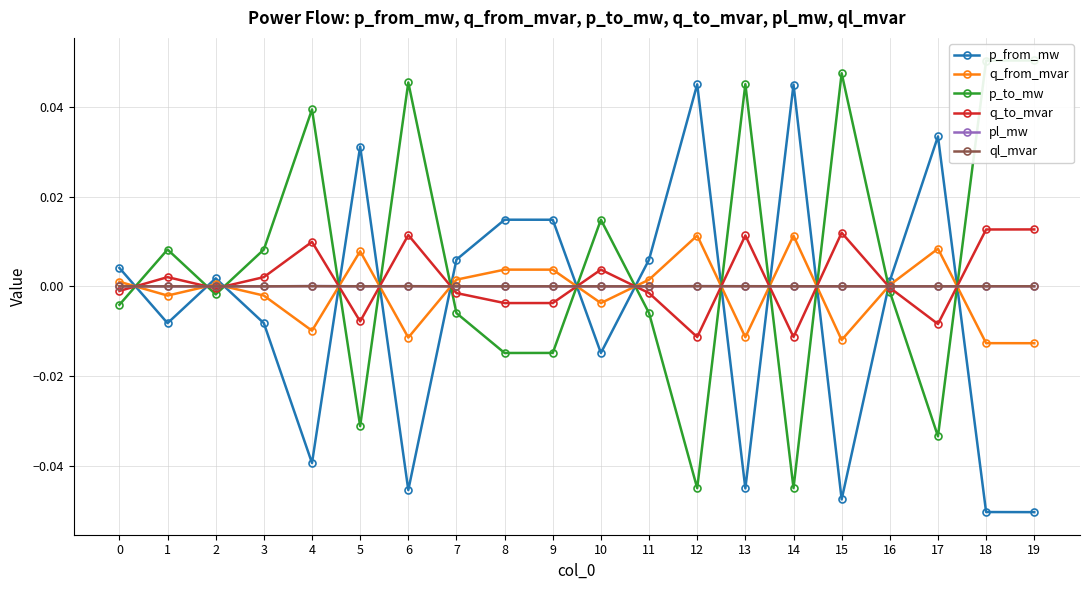

How many values in the q_to_mvar series exceed 0?

9